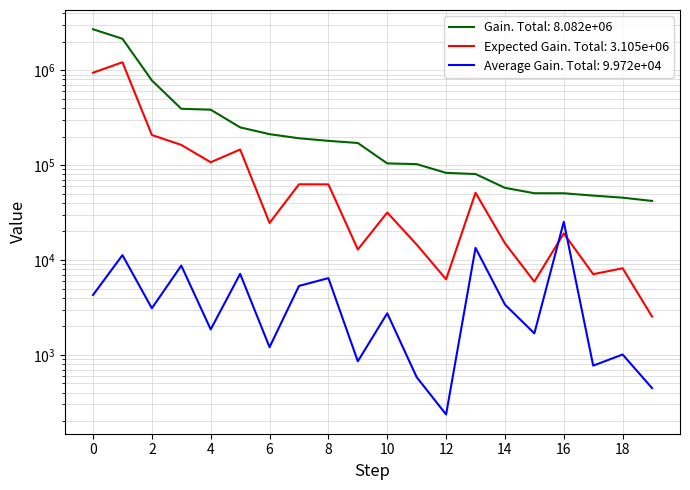

What are all the series names shown in the legend?

Gain, Expected Gain, Average Gain